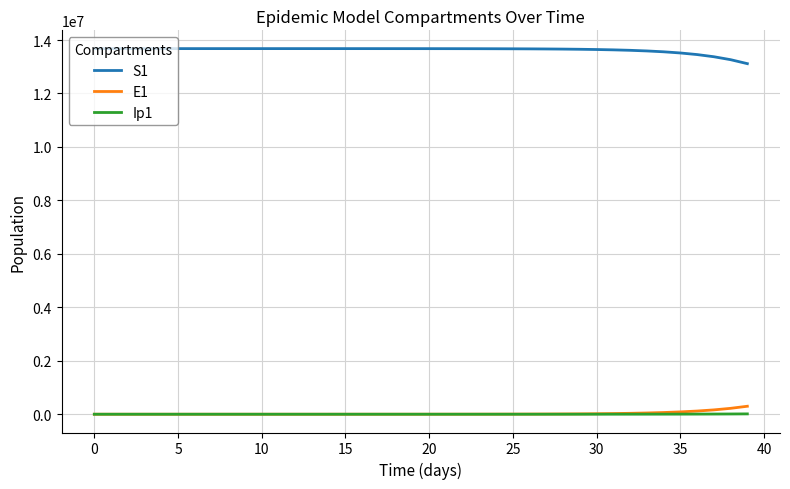

True or false: E1 and S1 intersect in this chart.

False